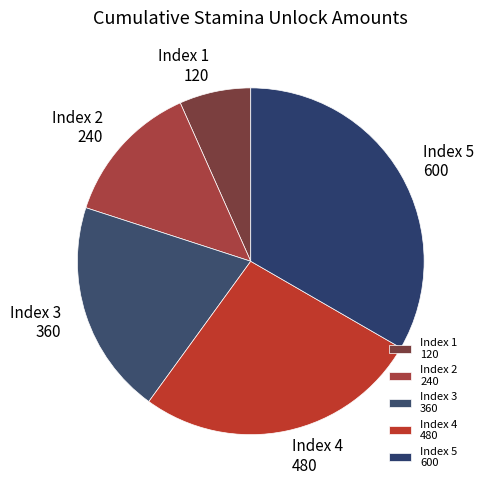

Which slice is the largest?

Index 5 600